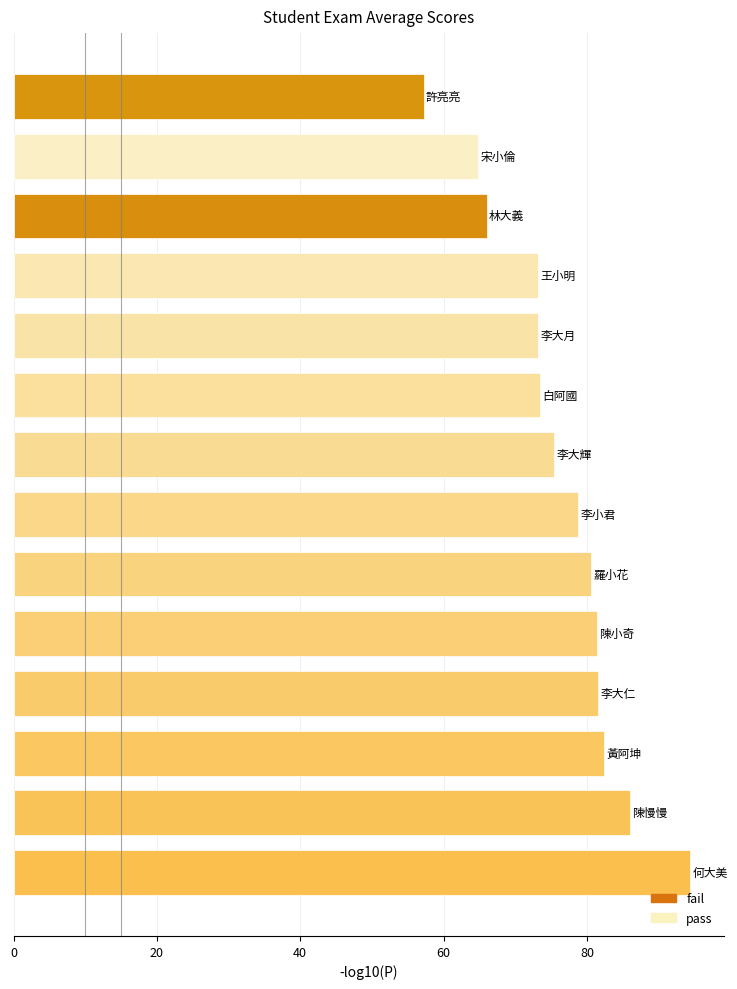

What is the greatest value displayed?

94.4